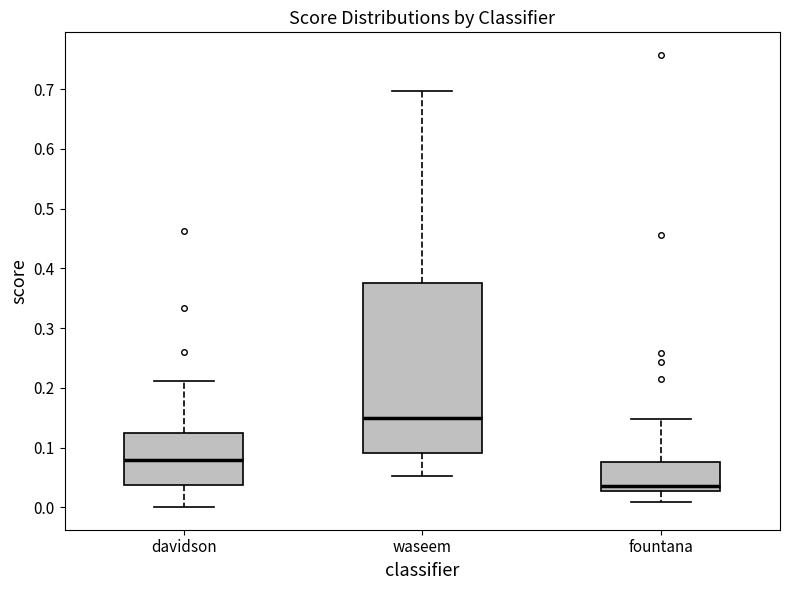

Where does the median line of the box for davidson sit on the y-axis? The values are not printed on the chart, so give them approximately, as read against the axis.

0.08